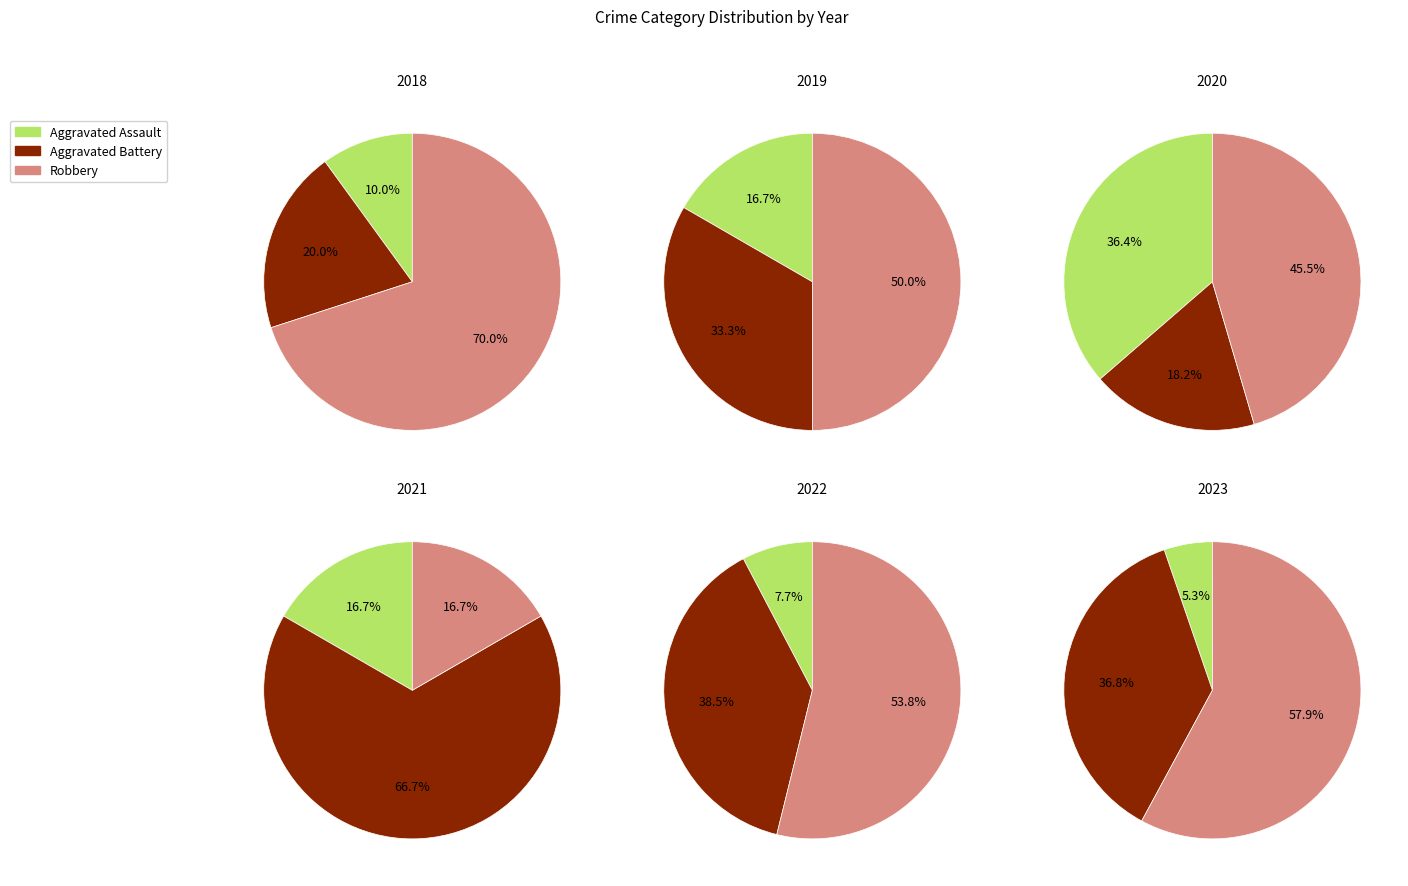

What is the change in value from Aggravated Battery to Robbery?

+1